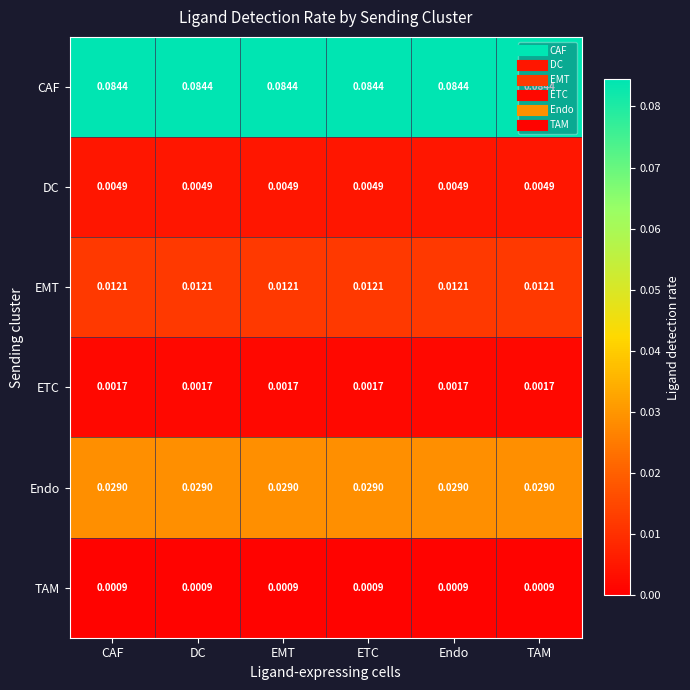

Is the value of DC at Endo greater than the value of CAF at Endo?

No